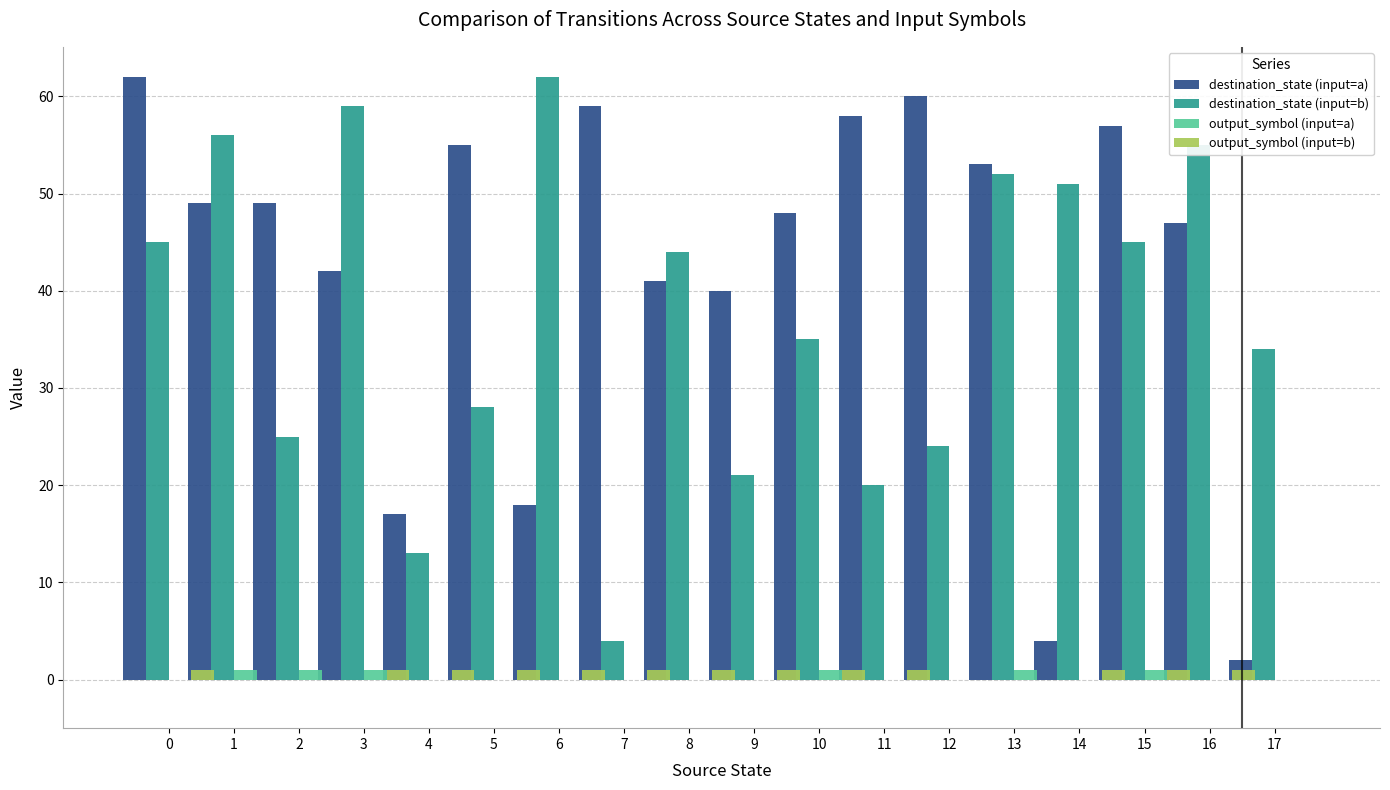

Are the bars horizontal?

No